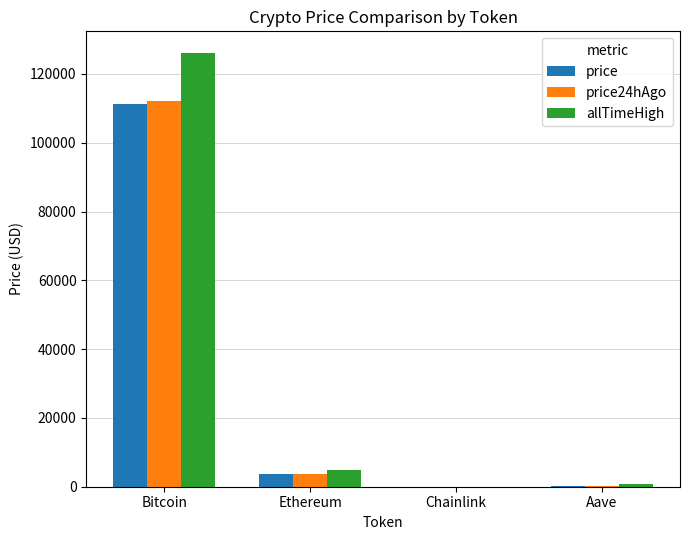

How many series are shown in this chart?

3